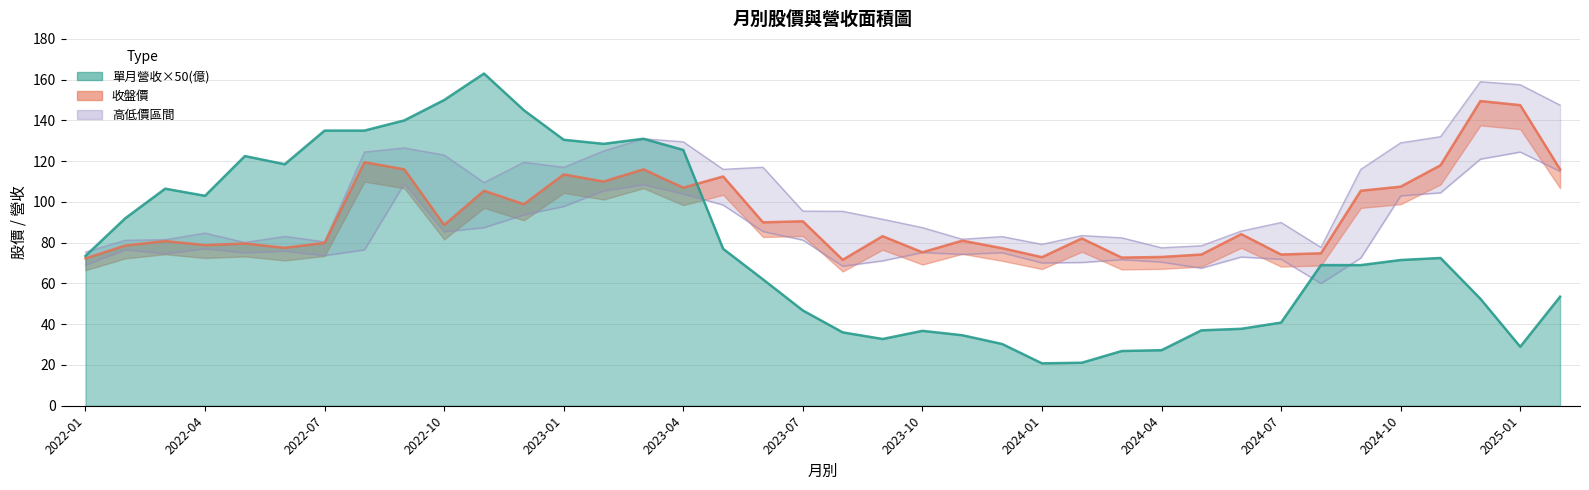

What is the difference between the maximum and minimum values in the 收盤價 series?

77.9